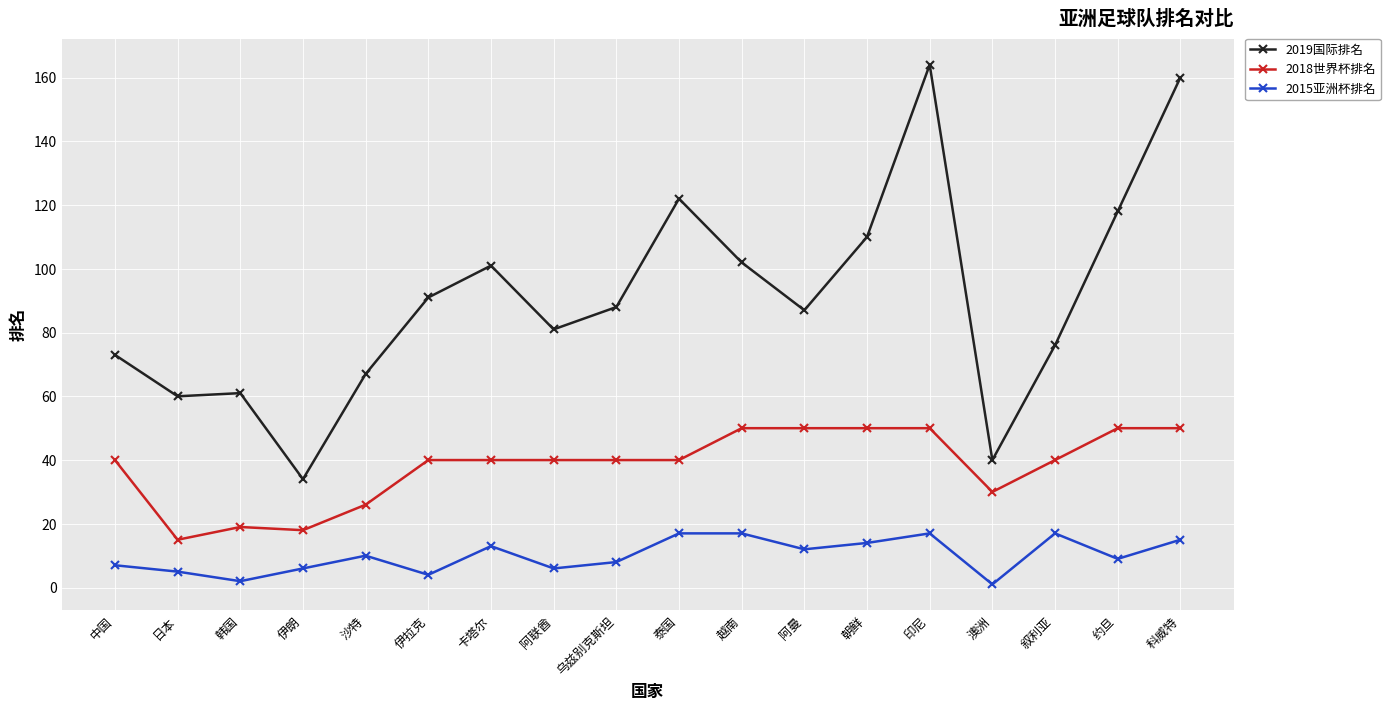

Is this an area chart (filled region under the line)?

No